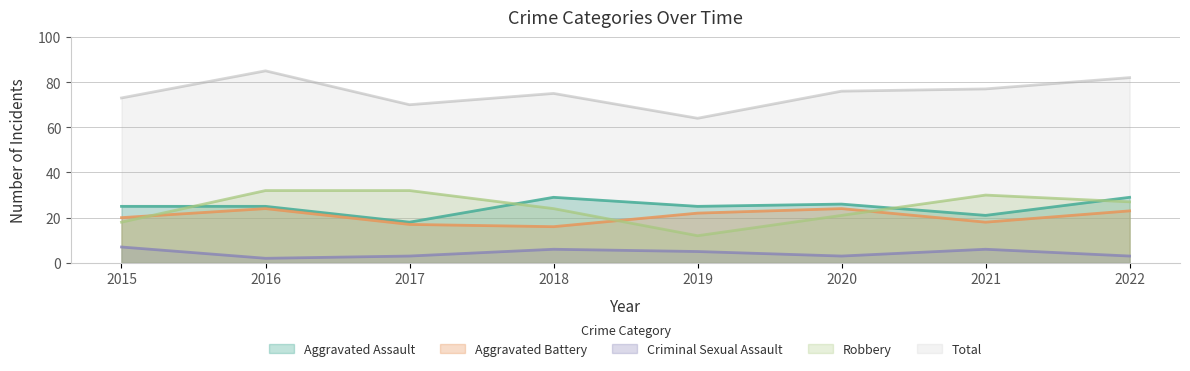

Is the value of Robbery at 2019 greater than the value of Aggravated Assault at 2019?

No